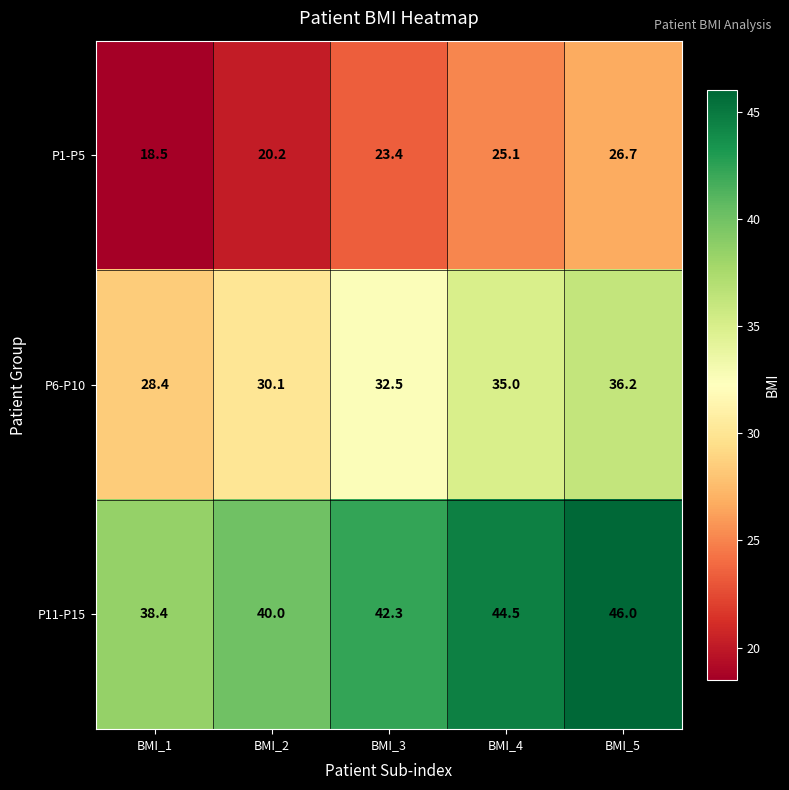

Which label corresponds to the smallest value in the chart?

BMI_1